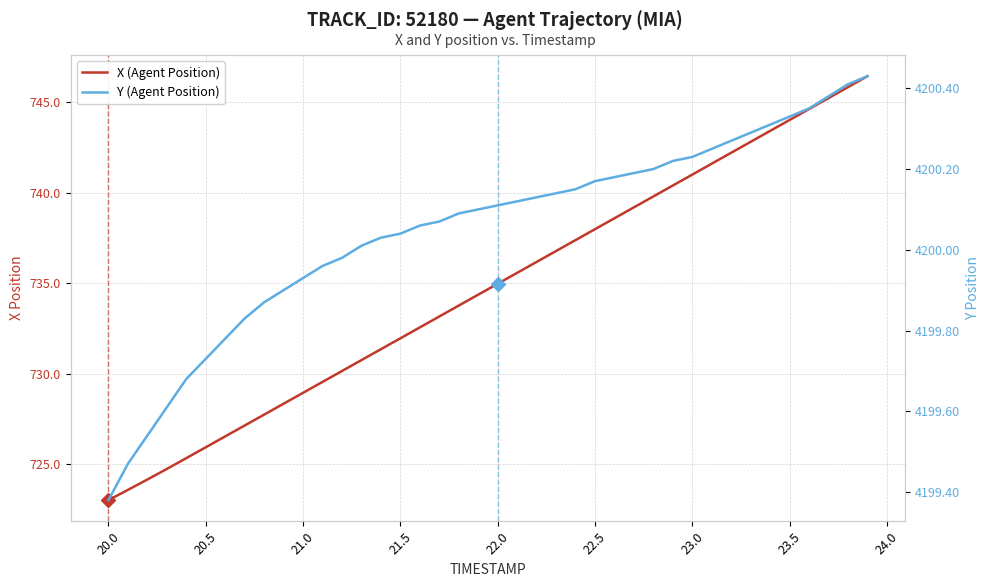

How many distinct data groups are displayed?

2